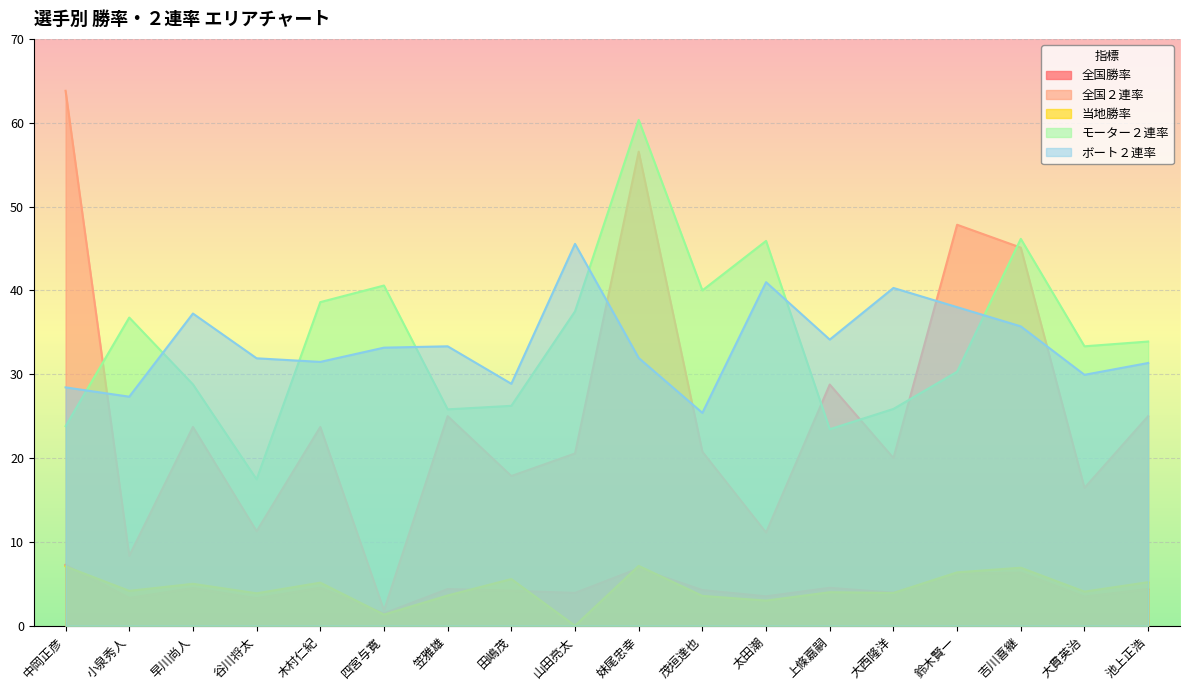

At which label does ボート２連率 first exceed 33?

早川尚人